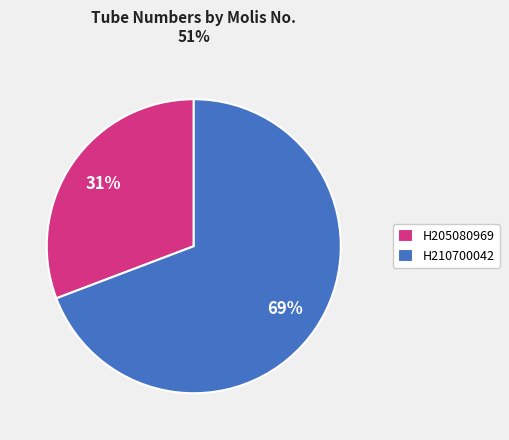

Rank the categories by value from highest to lowest.

H210700042, H205080969